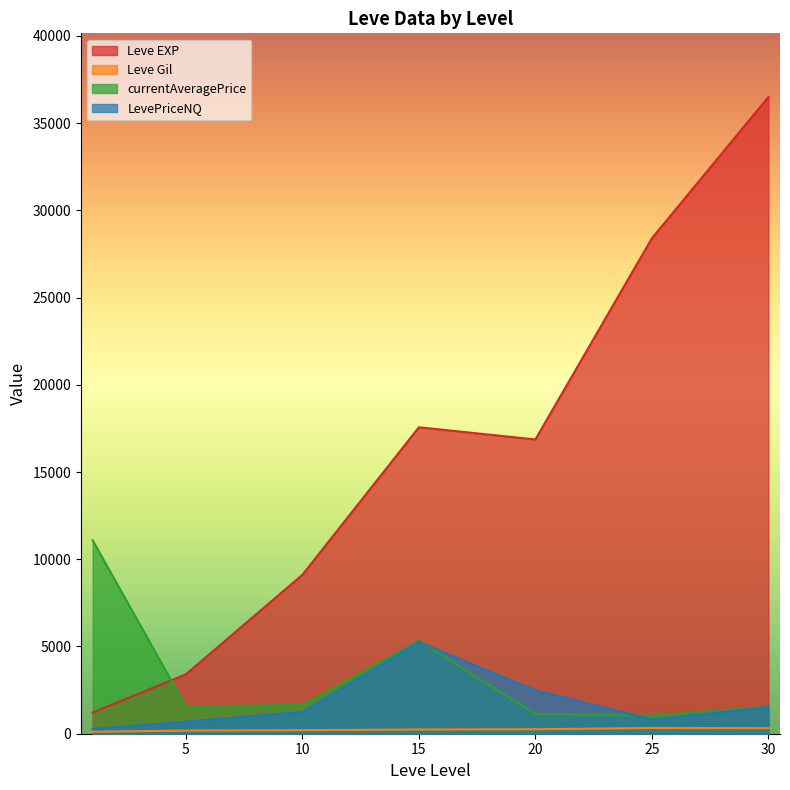

At how many categories does at least one series exceed 13805?

4